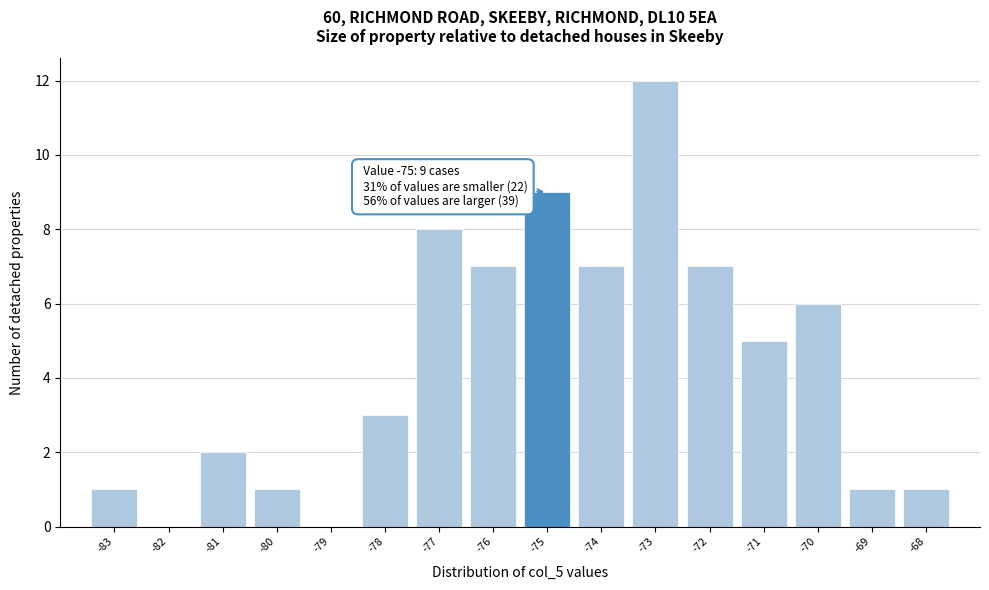

Which range on the x-axis has the tallest bar?

-73.5 to -72.5